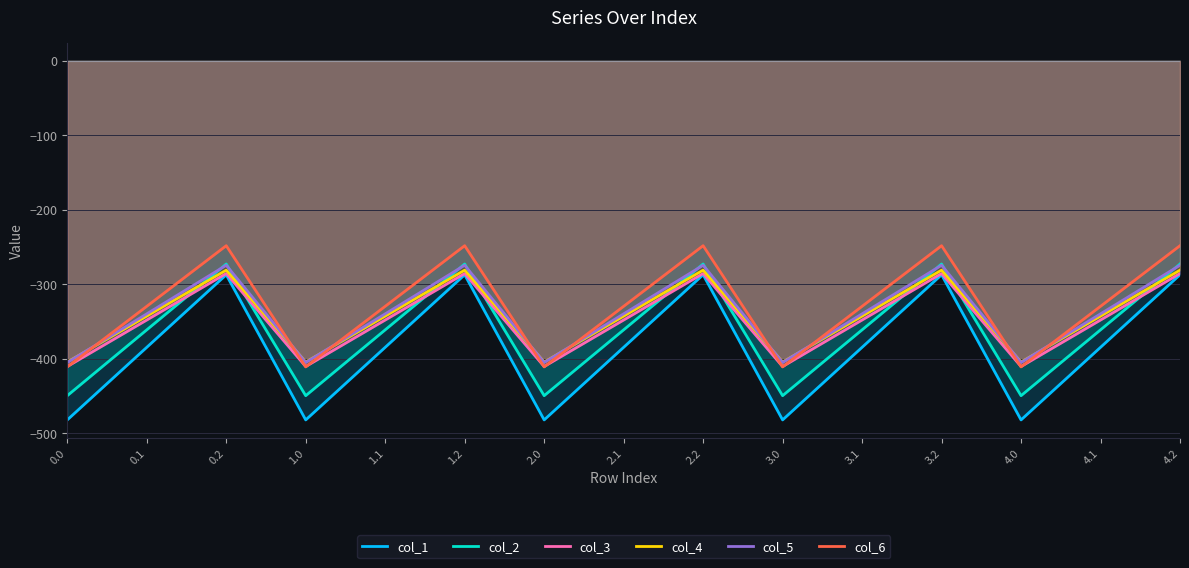

How many lines are shown in the chart?

6